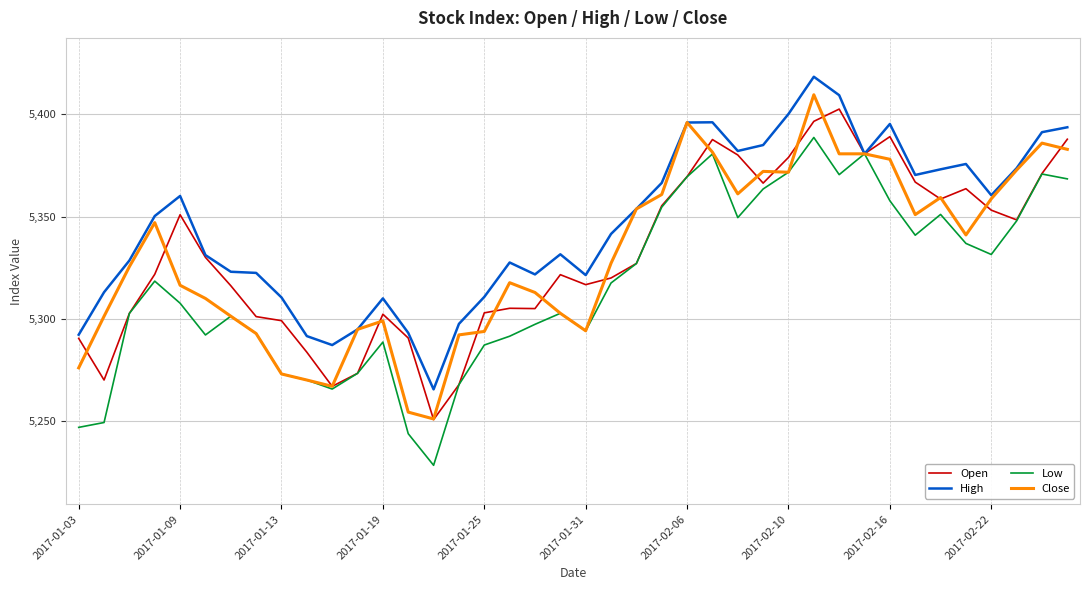

How many lines are shown in the chart?

4